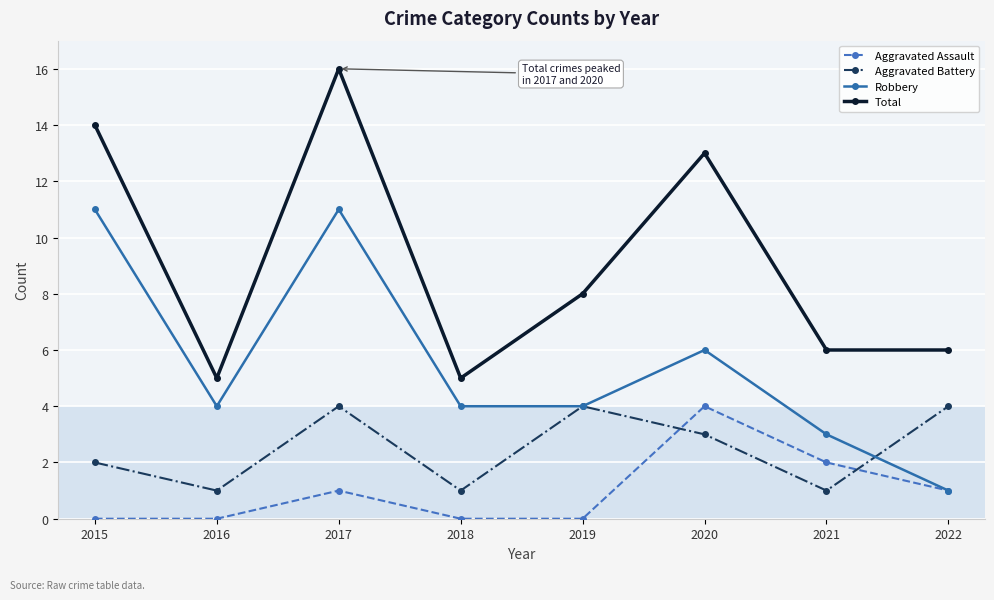

What is the difference between the Robbery values at 2018 and 2017?

7